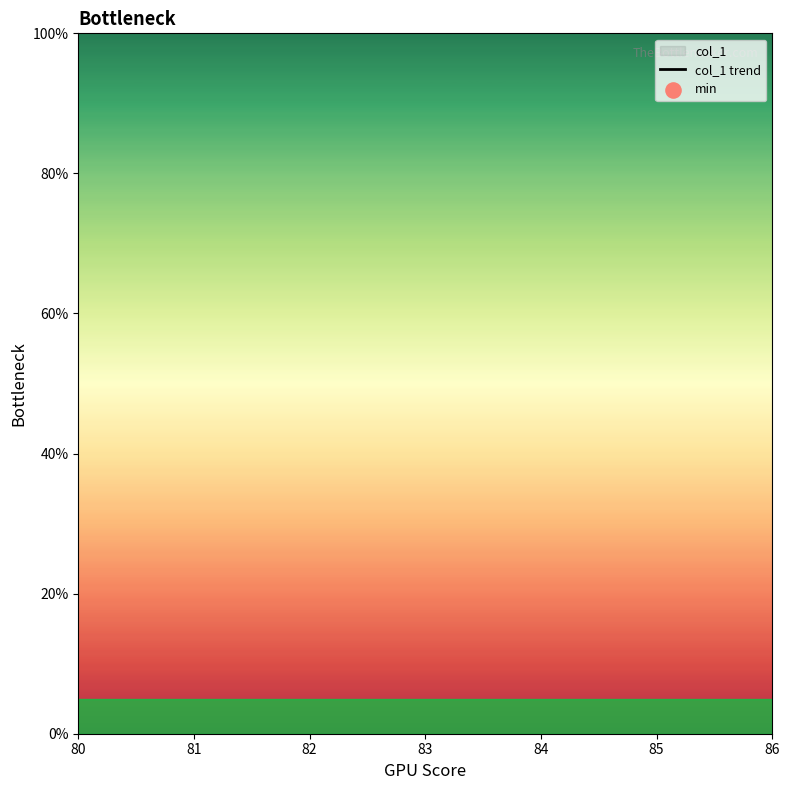

Which has a higher value, 82 or 81?

81